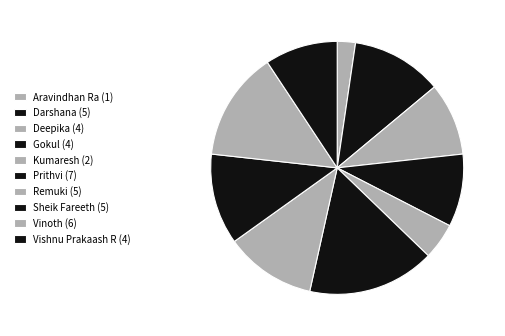

Is it true that Deepika is 9% of the pie?

True